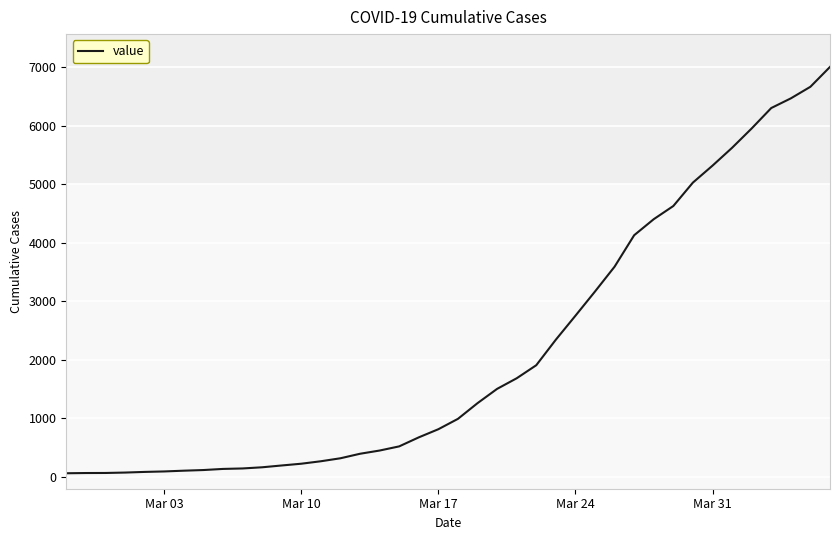

What is the sum of all values?

85740